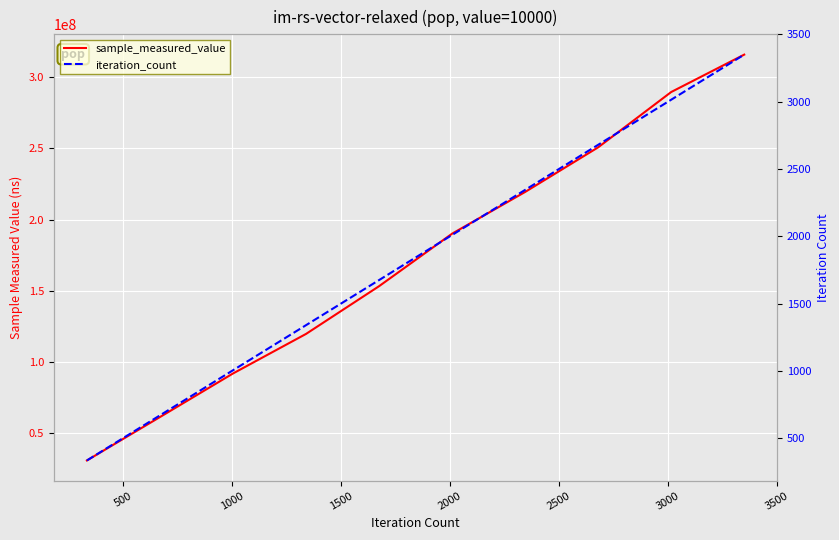

Read the iteration_count value at 1000, to the nearest 100.

1000